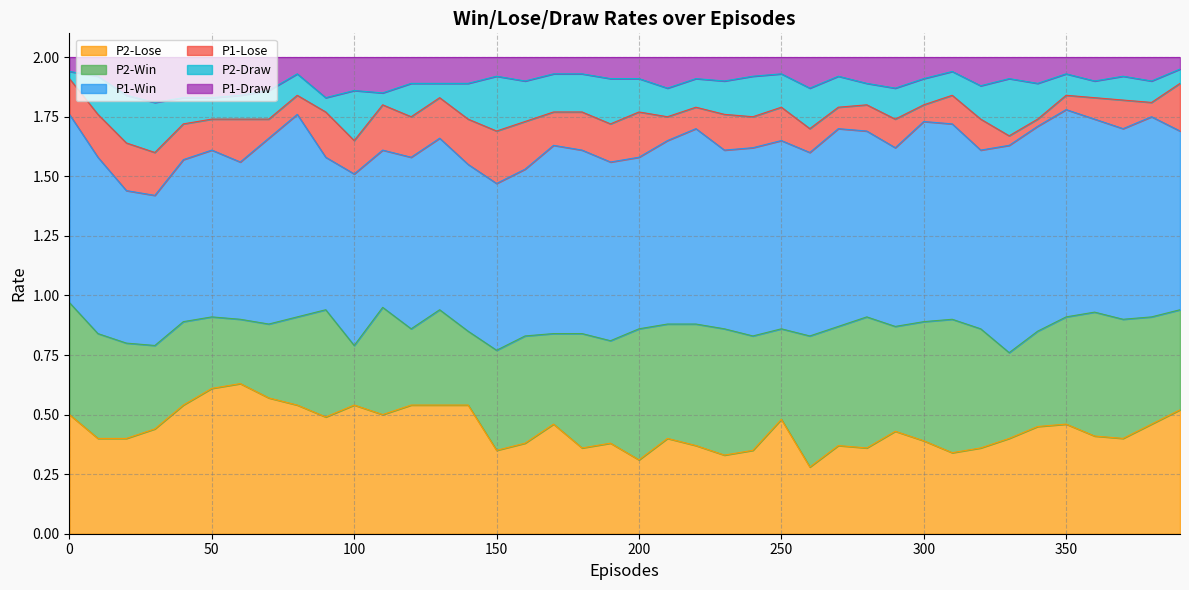

True or false: P2-Lose has a value of 0.6 at 370.

False